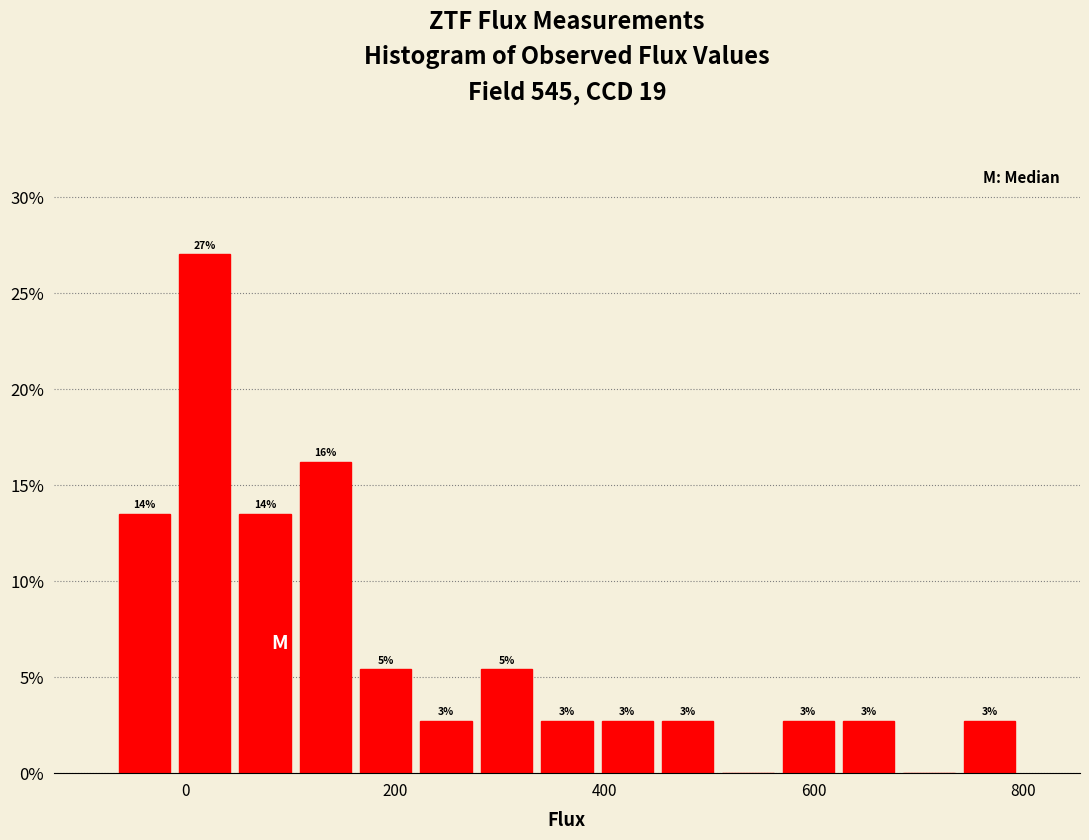

Around what value on the x-axis is the tallest bar? Give the approximate position of its centre, as read against the axis.

20